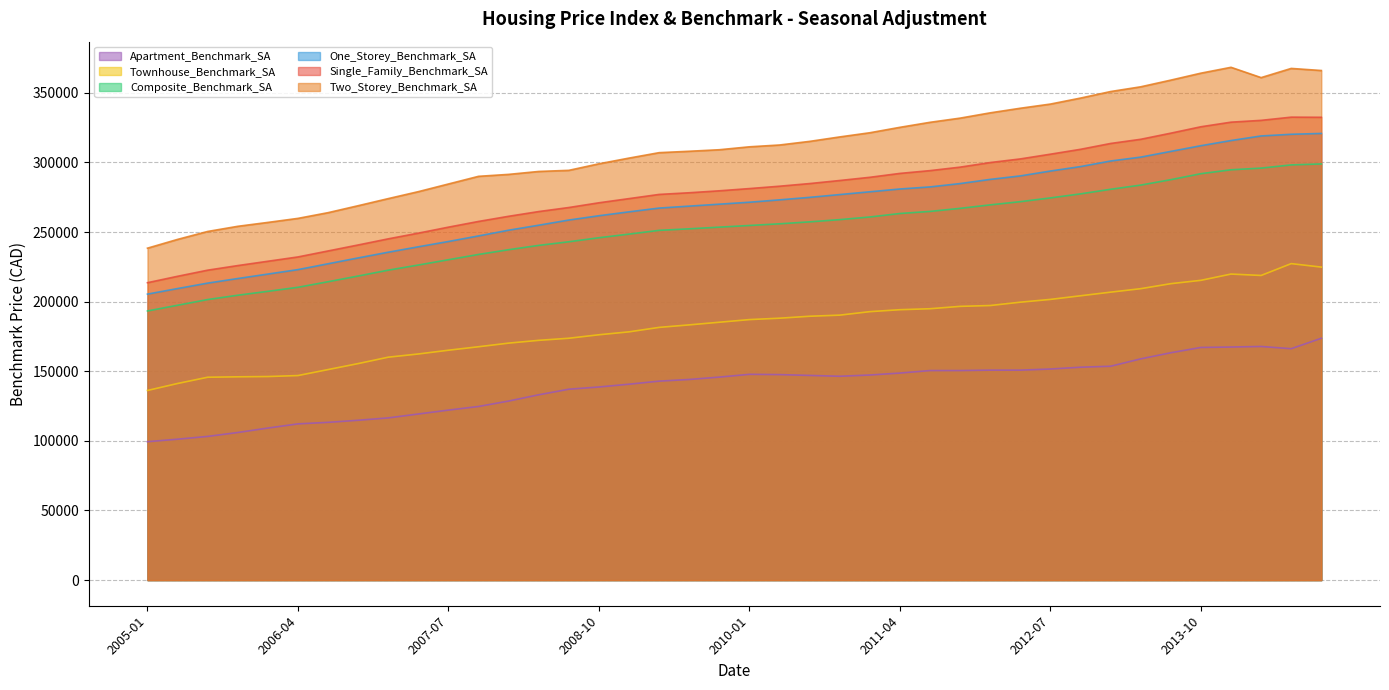

The Two_Storey_Benchmark_SA series shows 299000 at 2008-10. True or false?

True